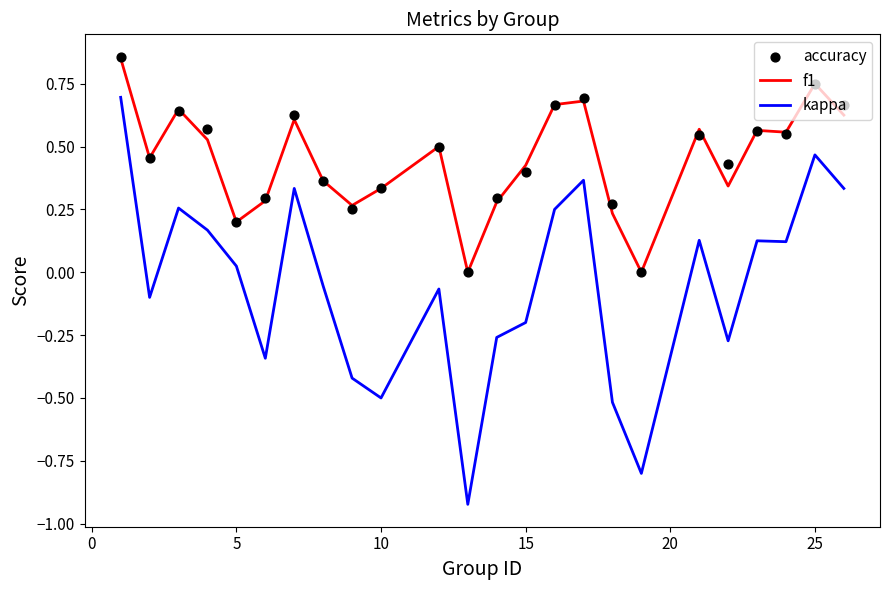

At how many categories does at least one series exceed 0?

22